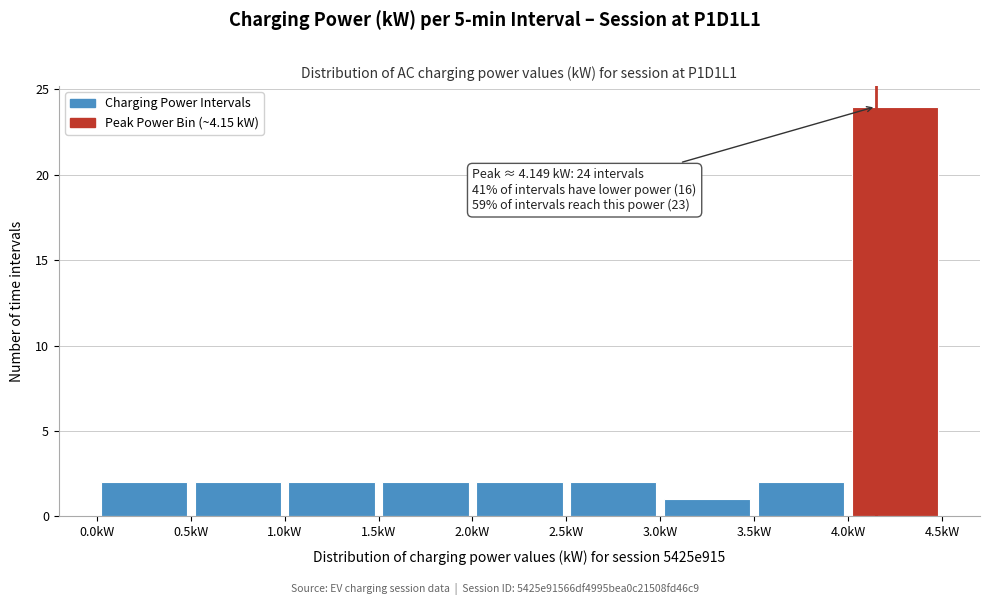

Which range on the x-axis has the tallest bar?

4.0 to 4.5